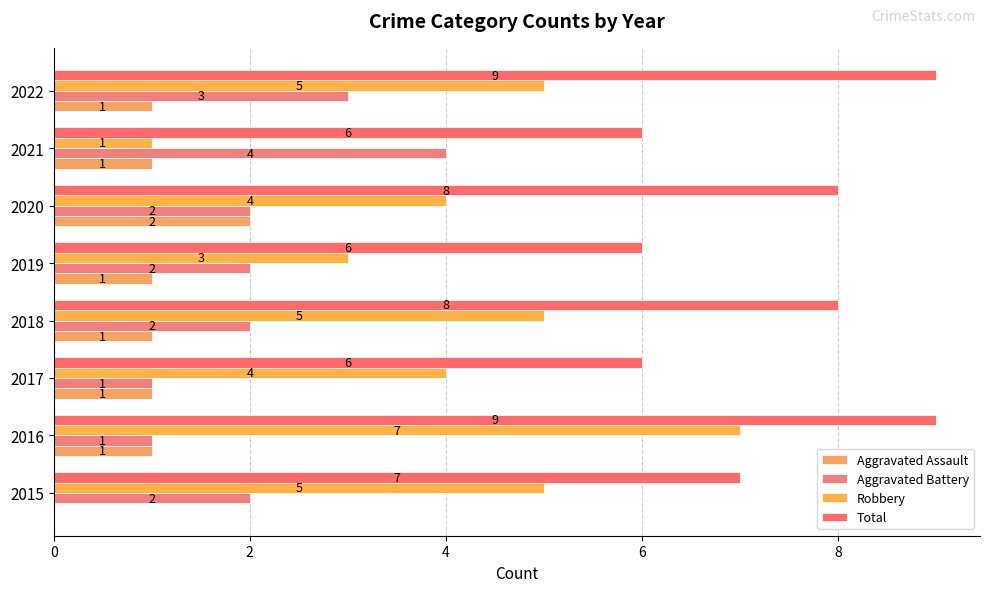

Count the number of categories in the chart.

8